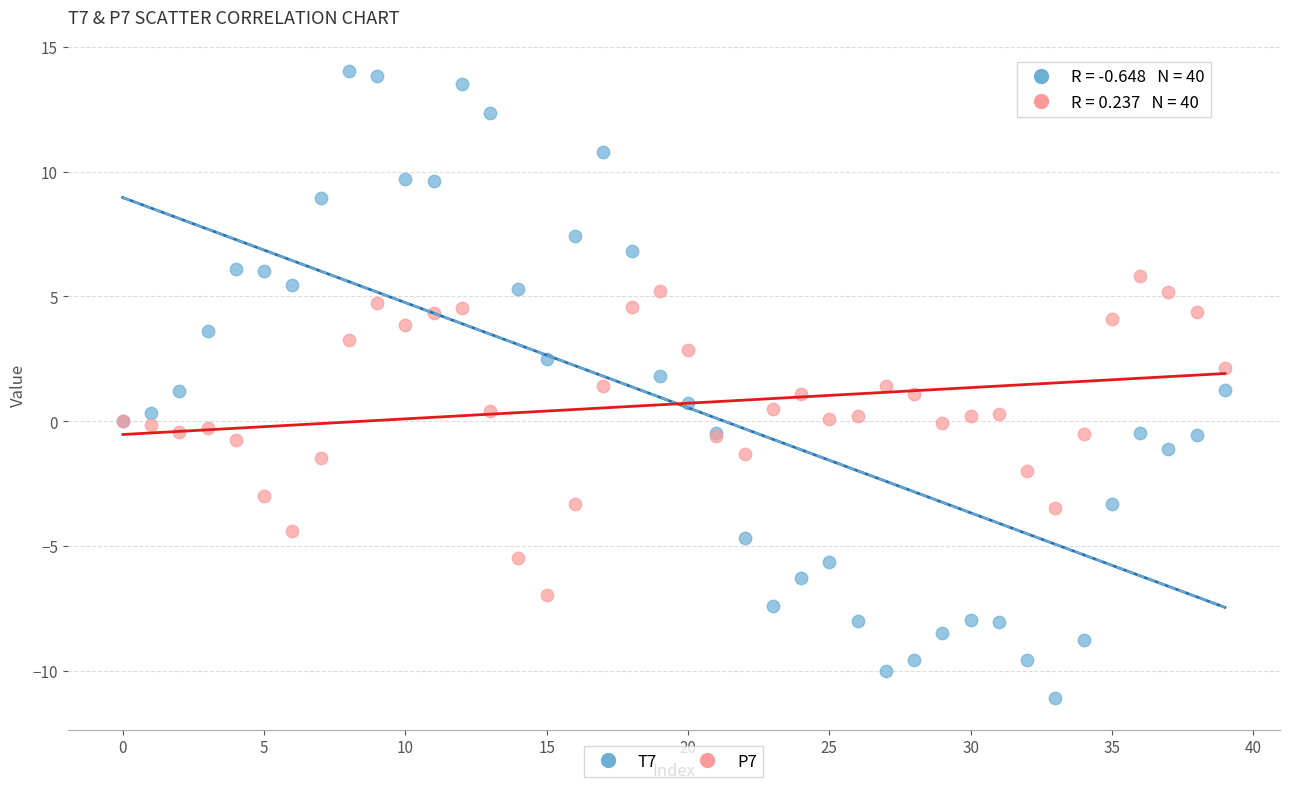

Which series contains the lowest Y value?

T7